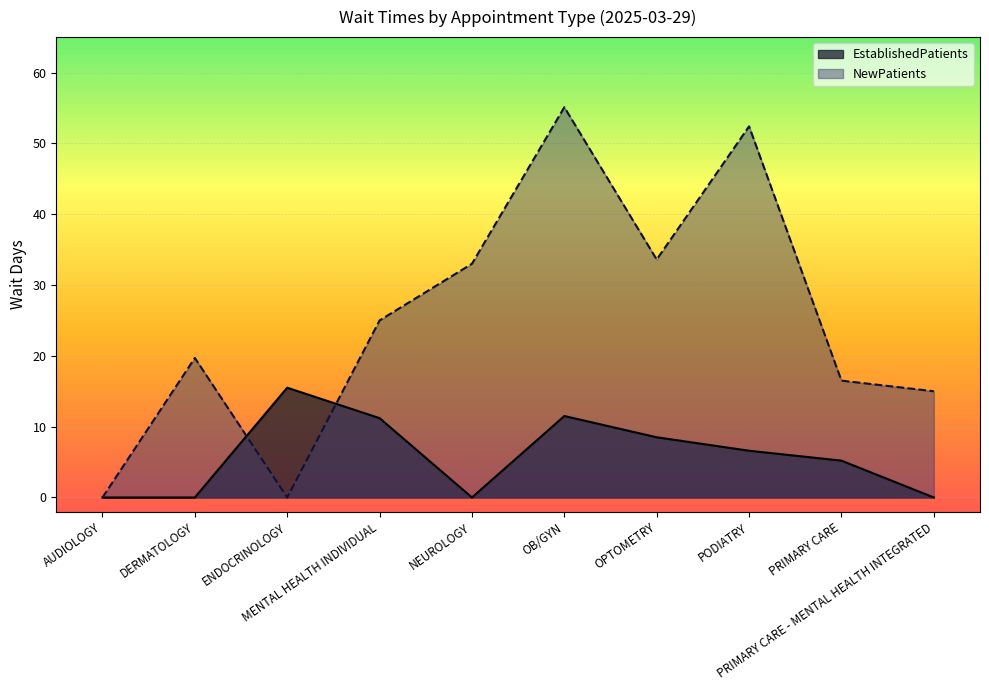

Reading right to left, what are all the values shown in this chart?

EstablishedPatients: 0.0	5.2	6.6	8.5	11.5	0.0	11.2	15.5	0.0	0.0
NewPatients: 15.0	16.5	52.4	33.6	55.1	33.0	25.0	0.0	19.7	0.0